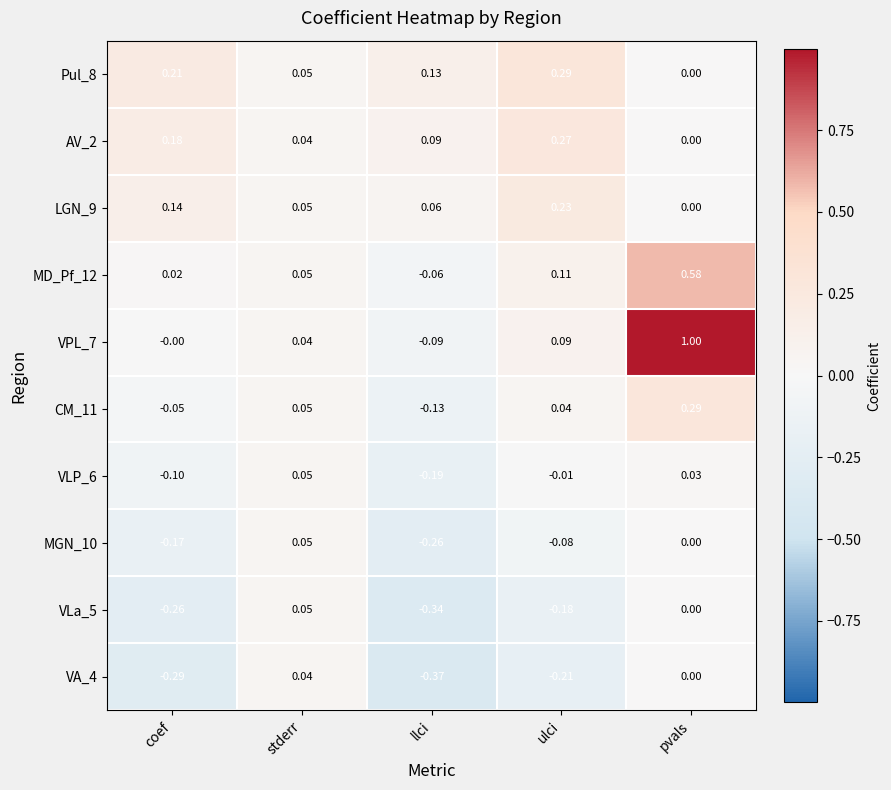

Rank the categories by MGN_10 value from lowest to highest.

llci, coef, ulci, pvals, stderr